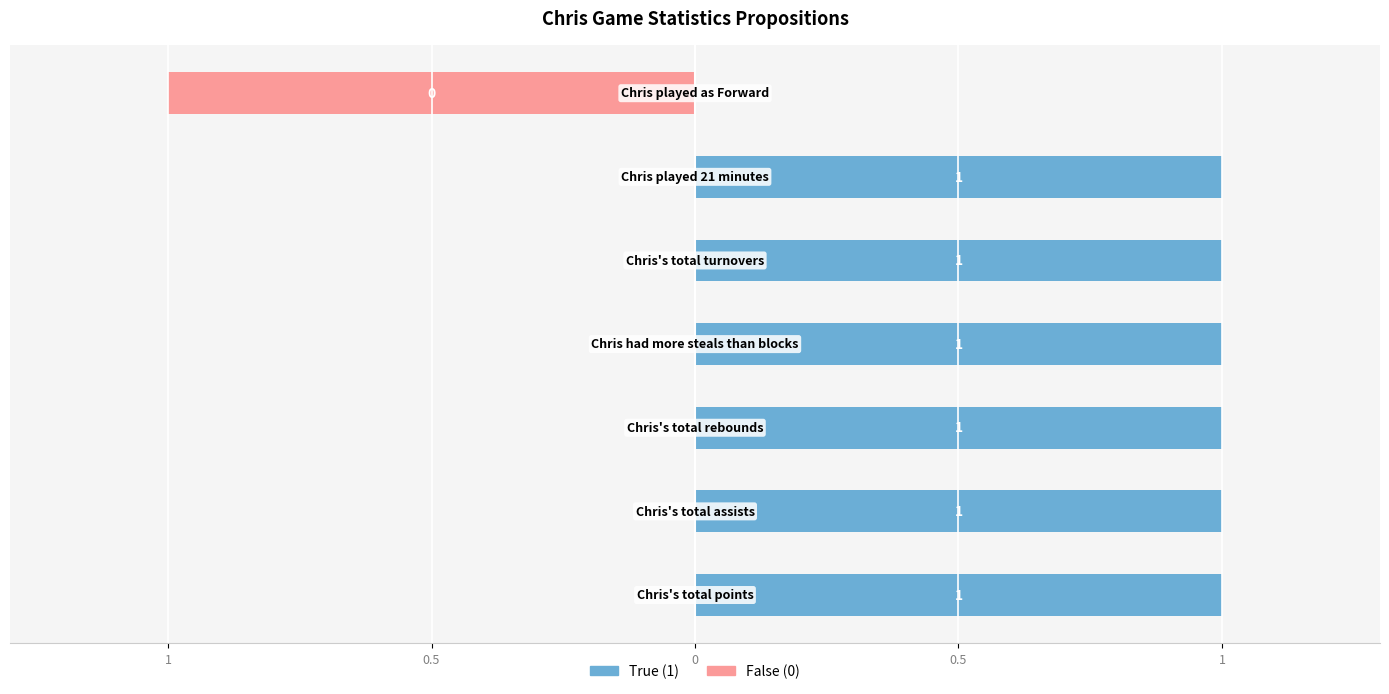

Count the True (1) values in the range 1 to 2.

6